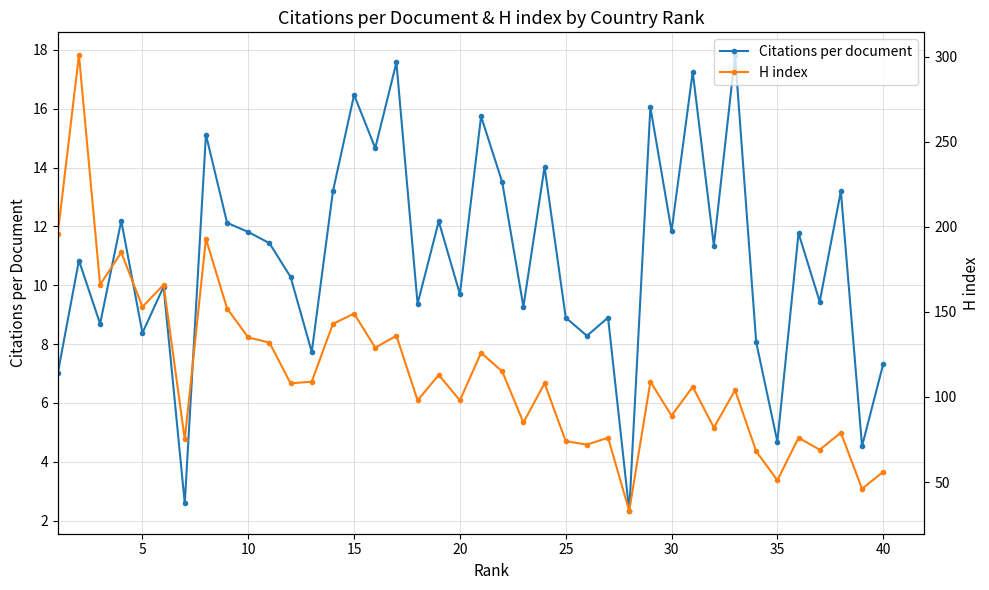

The Citations per document series shows 7.3 at 40. True or false?

True